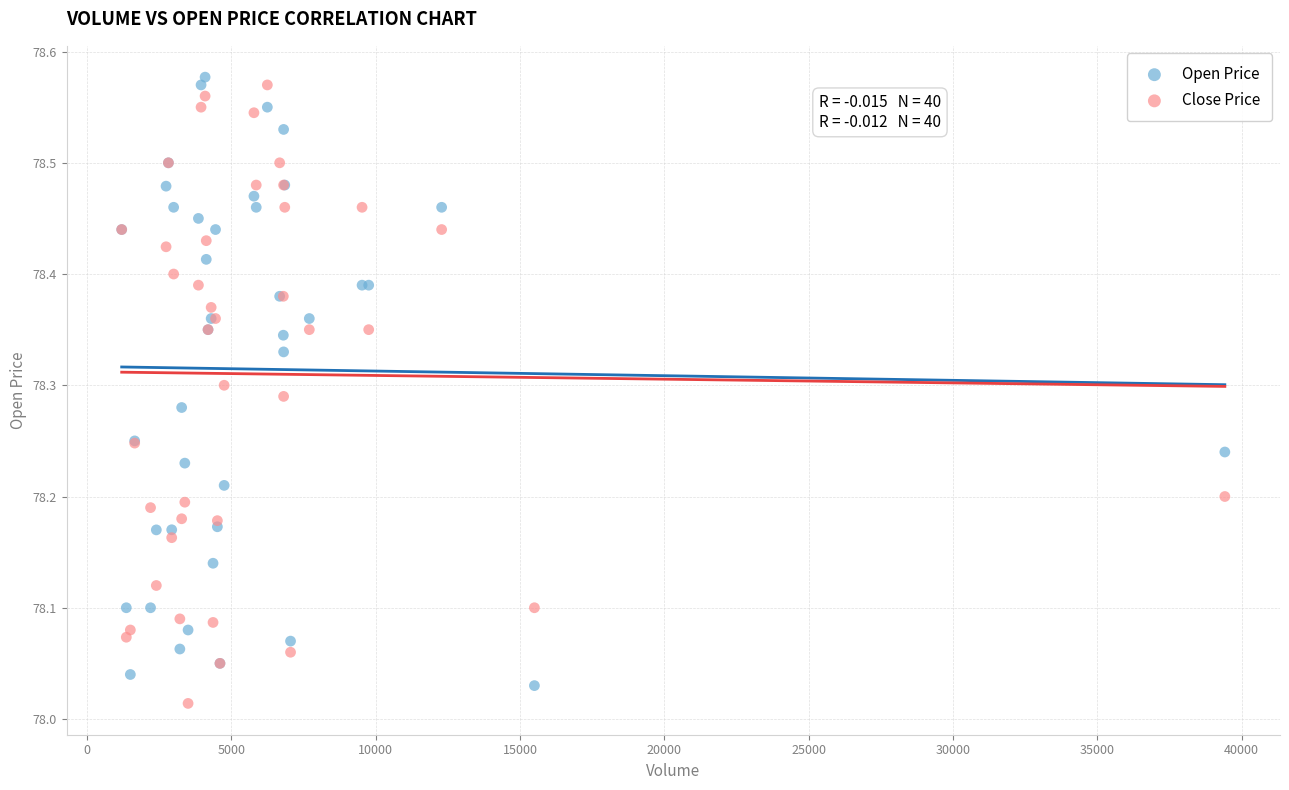

What is the X range (max minus min) for the scatter plot?

38219.0